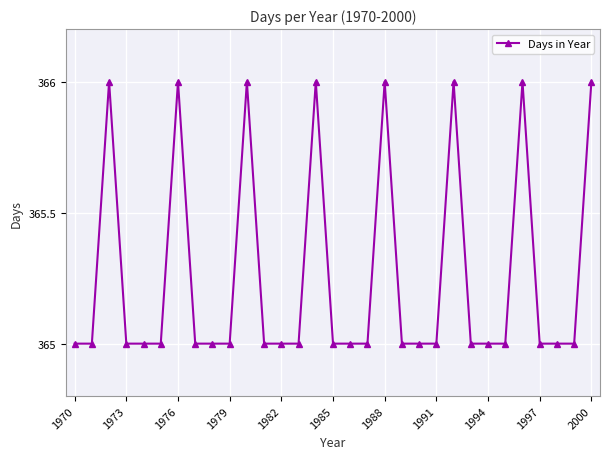

What is the value of the 21st point from the left?

365